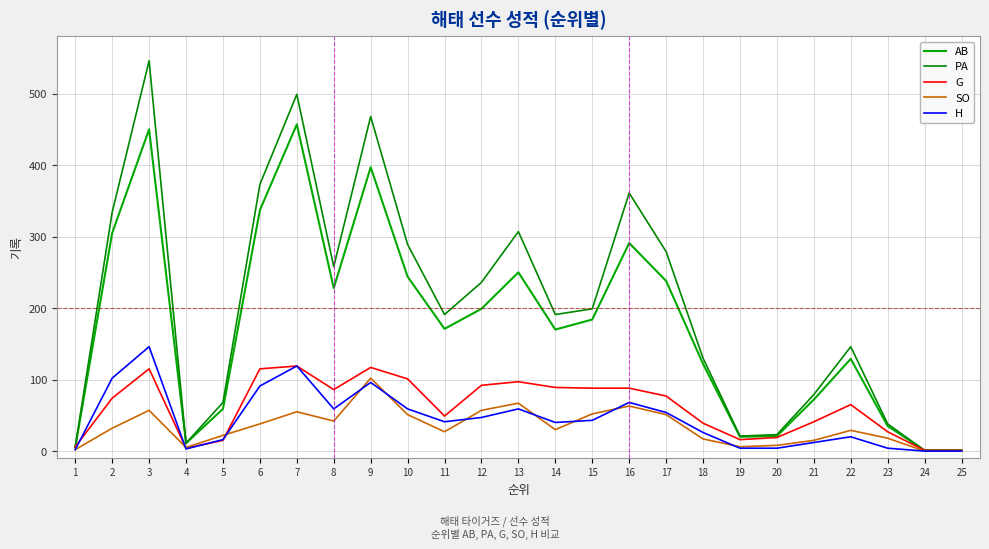

What is the sum of the PA values at 11 and 25?

192